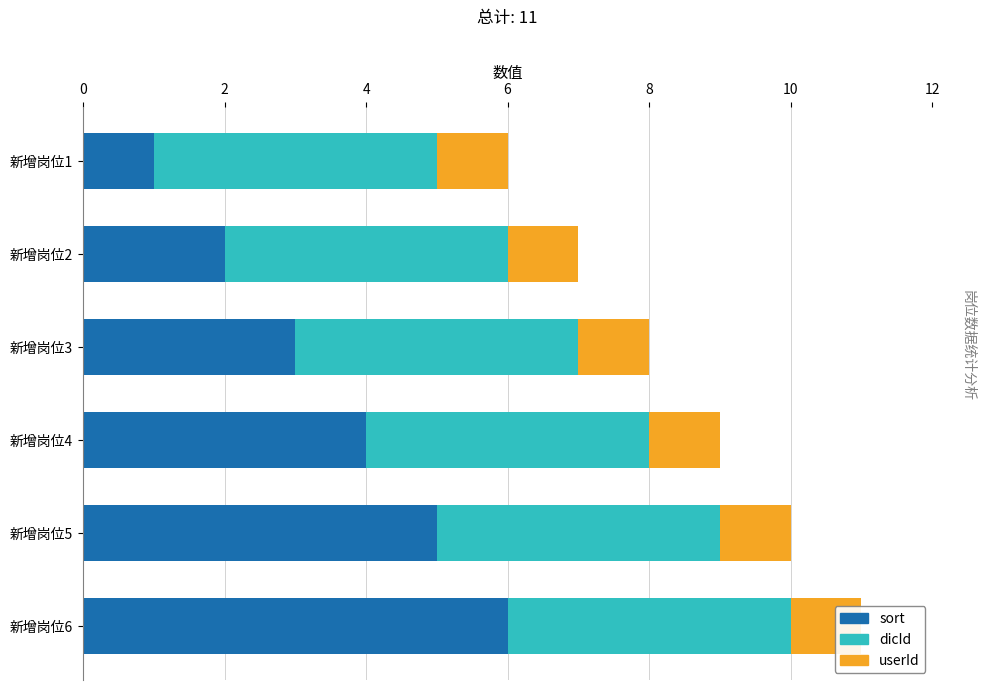

Rank the series by their maximum value, from highest to lowest.

sort, dicId, userId